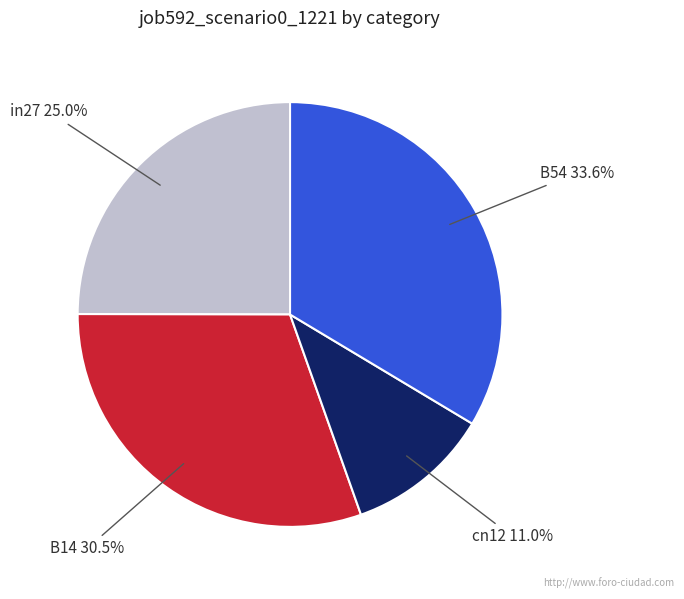

Which slice is the largest?

B54 33.6%